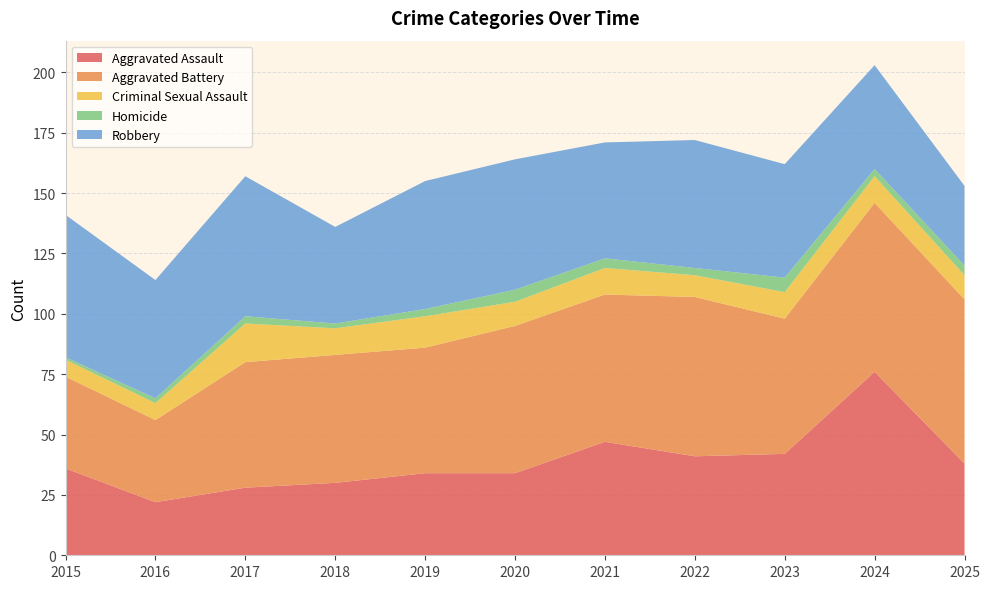

Reading right to left, transcribe all the data shown in this chart.

Aggravated Assault: 38	76	42	41	47	34	34	30	28	22	36
Aggravated Battery: 68	70	56	66	61	61	52	53	52	34	38
Criminal Sexual Assault: 10	11	11	9	11	10	13	11	16	7	7
Homicide: 4	3	6	3	4	5	3	2	3	2	1
Robbery: 33	43	47	53	48	54	53	40	58	49	59